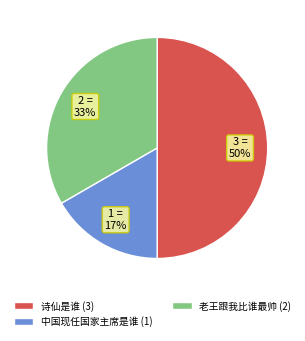

Which category has the biggest portion of the pie?

诗仙是谁